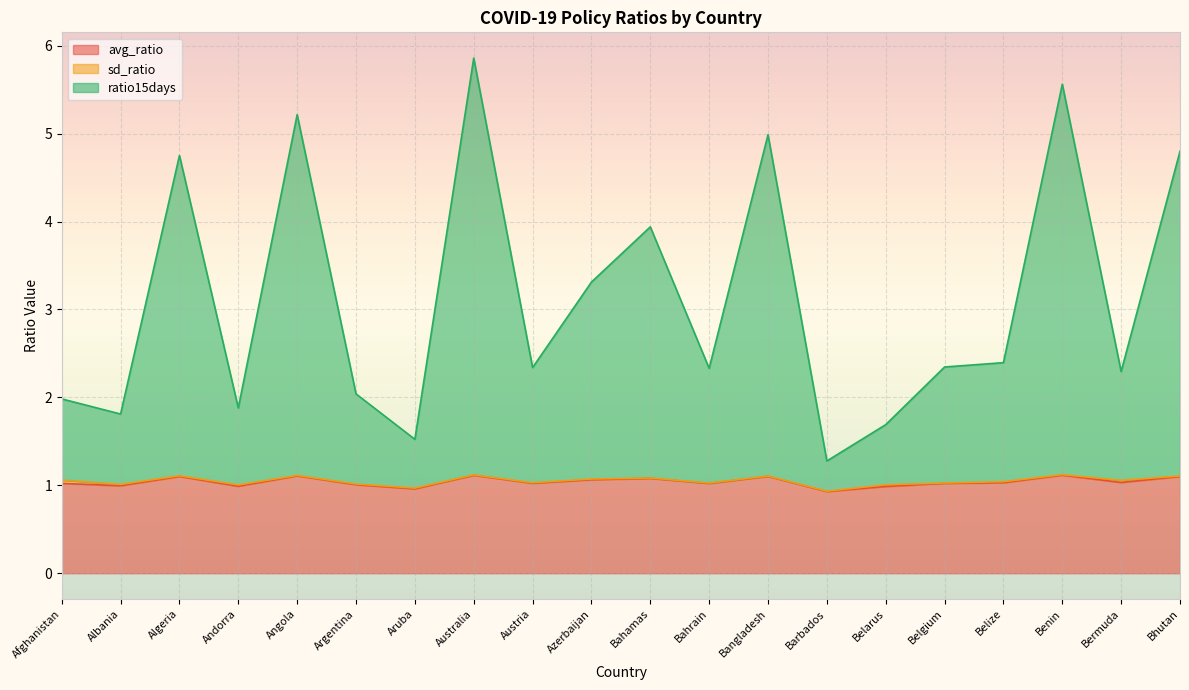

Which series has the largest range (max minus min)?

ratio15days